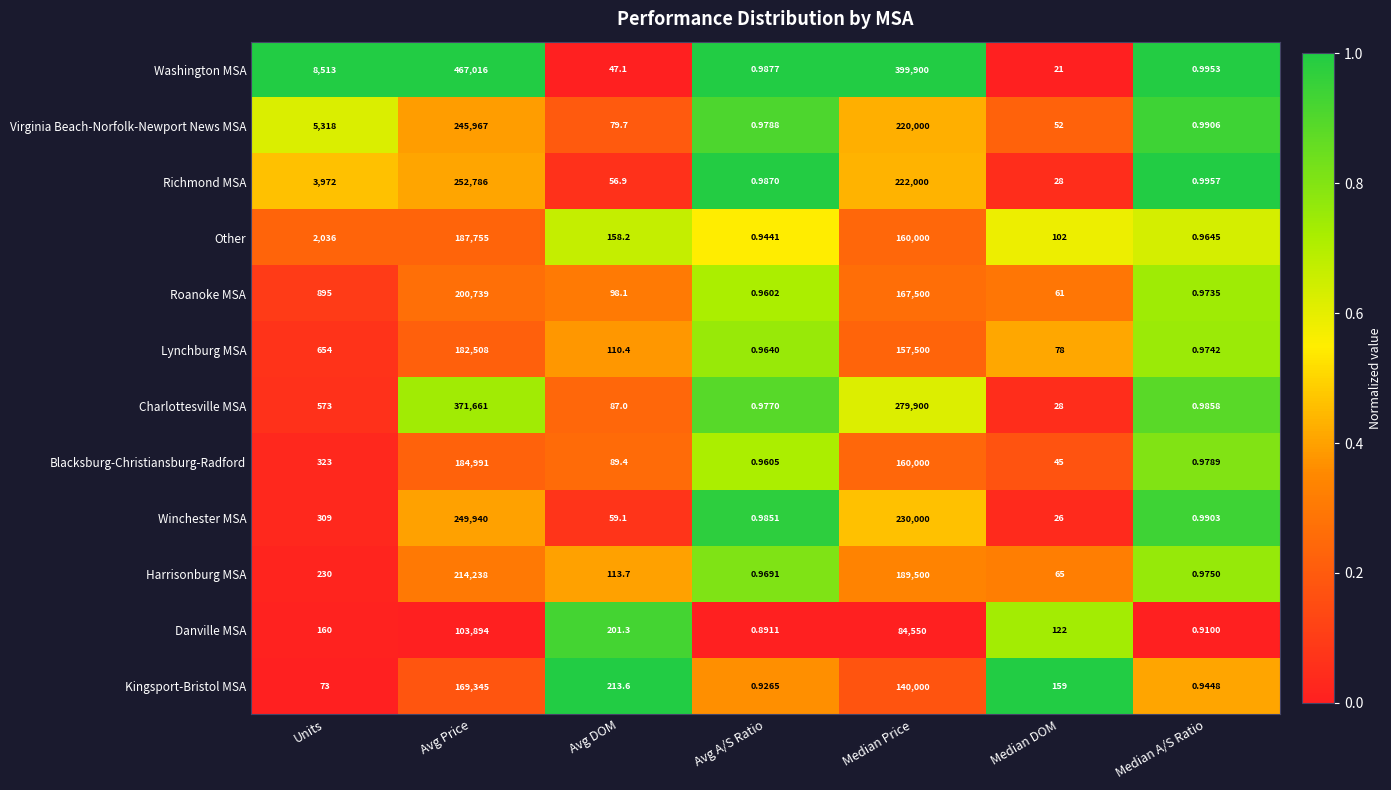

Rank the series by their maximum value, from highest to lowest.

Washington MSA, Charlottesville MSA, Richmond MSA, Winchester MSA, Virginia Beach-Norfolk-Newport News MSA, Harrisonburg MSA, Roanoke MSA, Other, Blacksburg-Christiansburg-Radford, Lynchburg MSA, Kingsport-Bristol MSA, Danville MSA